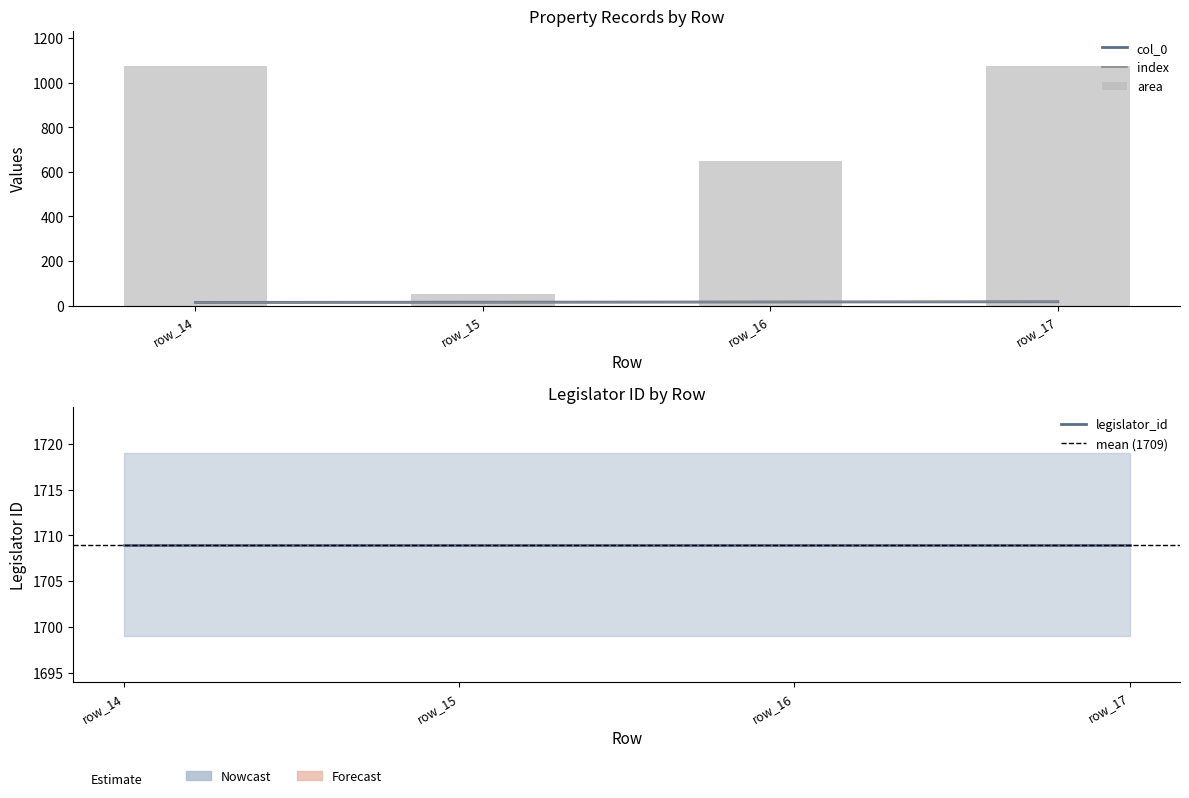

Is it true that col_0 equals 16 at row_16?

True